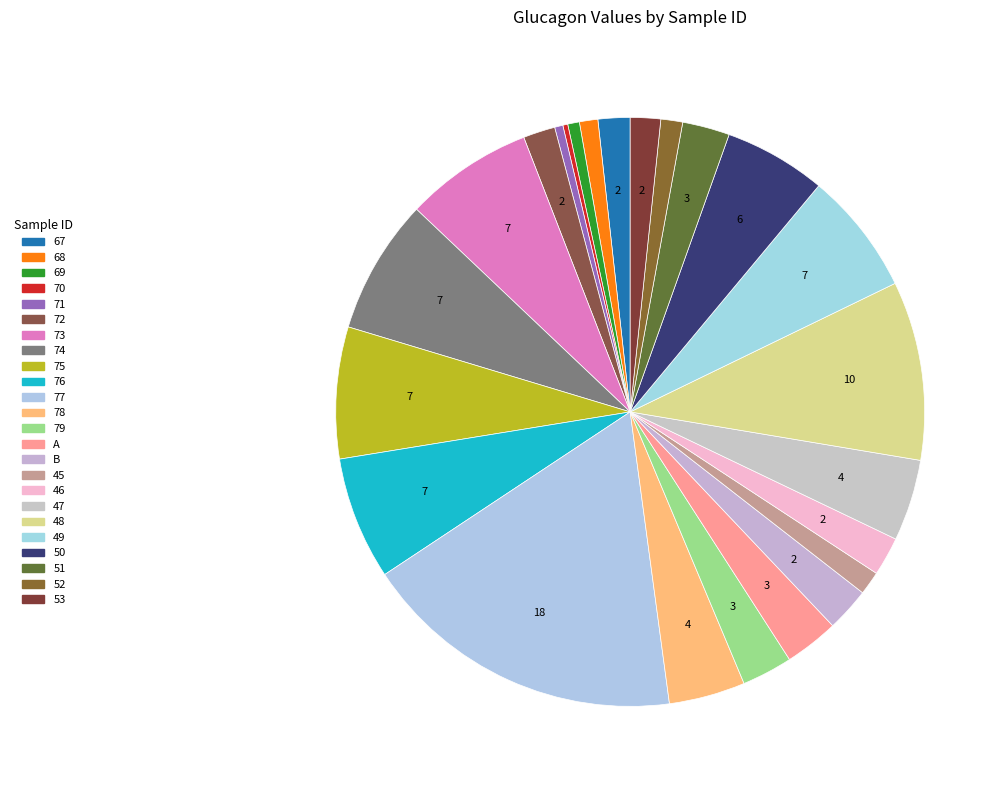

To the nearest percent, what percentage of the pie is 76?

7%